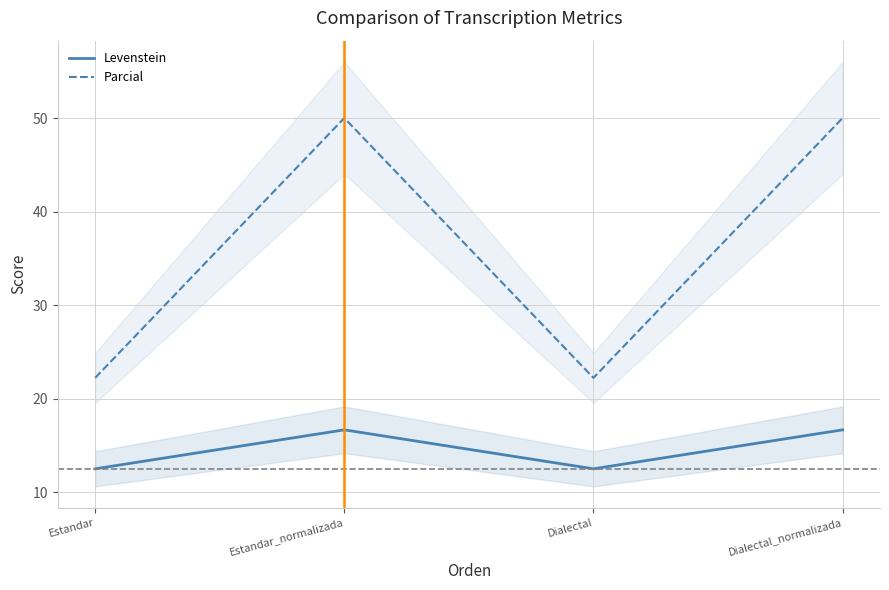

What is the difference between the maximum and minimum values in the Parcial series?

27.8